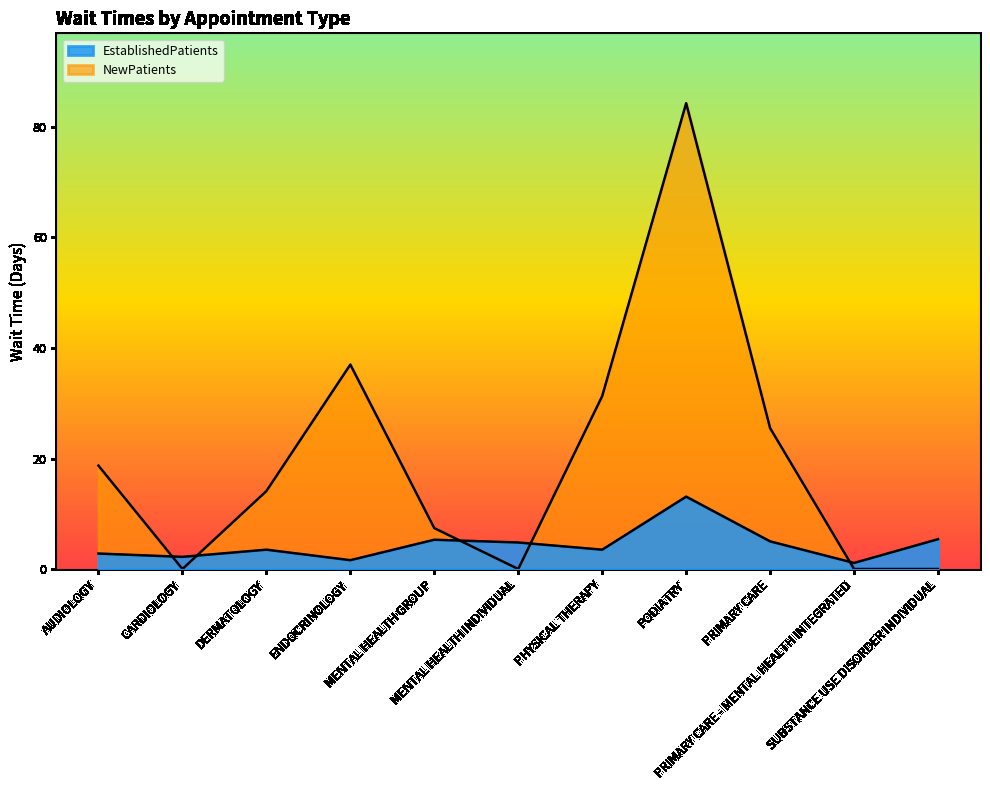

True or false: NewPatients has more than 1 interior local peaks.

True